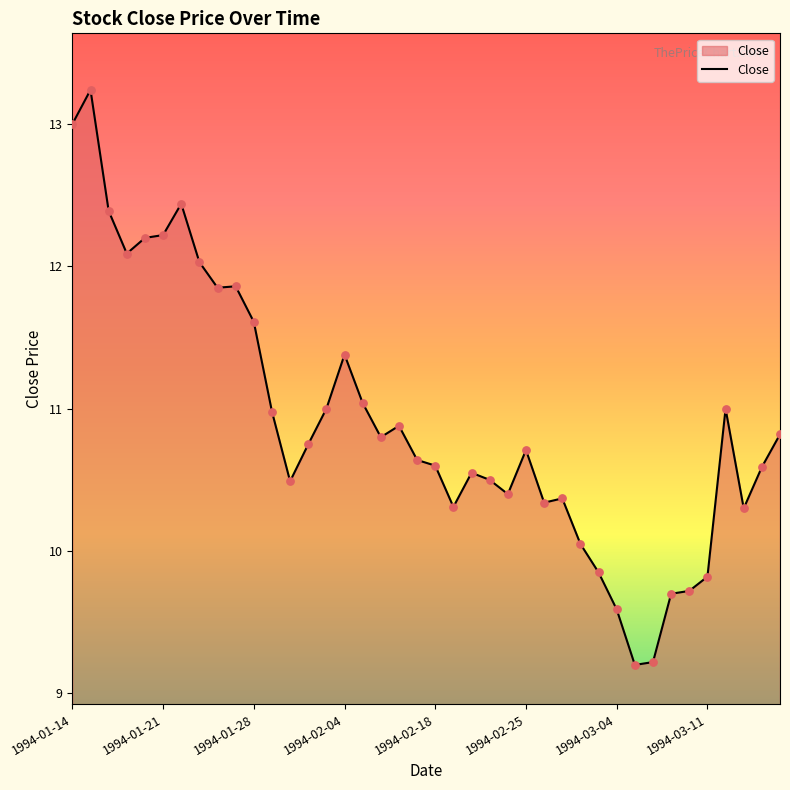

What is the difference between the maximum and minimum values?

4.0